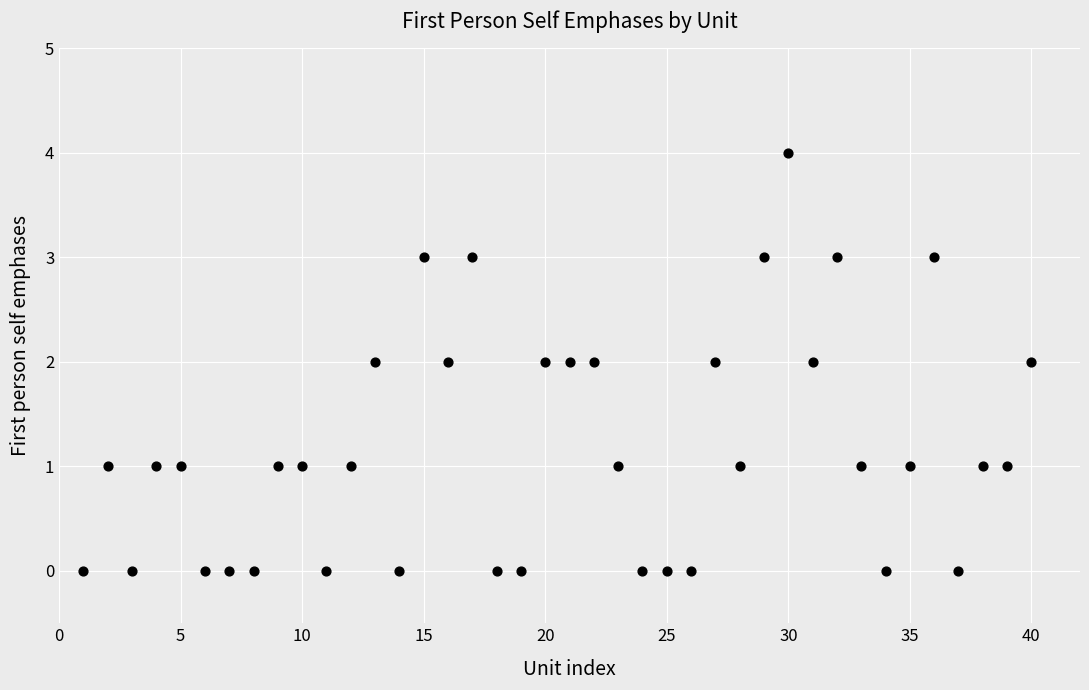

What is the range of Y values (max minus min)?

4